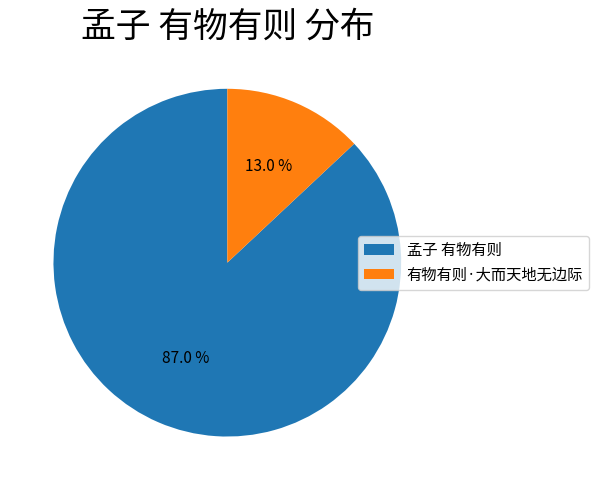

Combined, do 孟子 有物有则 and 有物有则·大而天地无边际 account for over 50%?

Yes